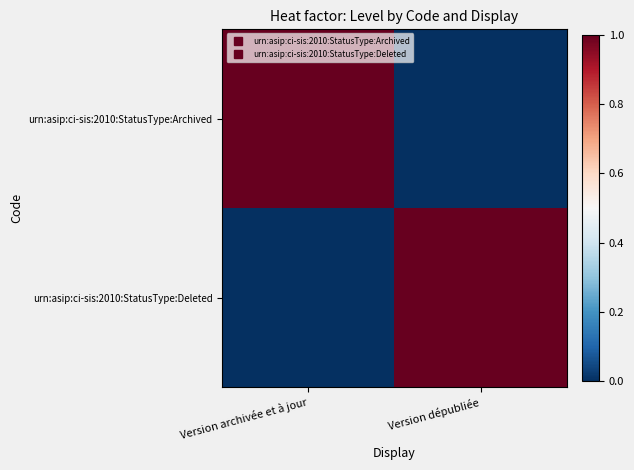

Reading right to left, what are all the values shown in this chart?

urn:asip:ci-sis:2010:StatusType:Archived: Version dépubliée=0	Version archivée et à jour=1
urn:asip:ci-sis:2010:StatusType:Deleted: Version dépubliée=1	Version archivée et à jour=0